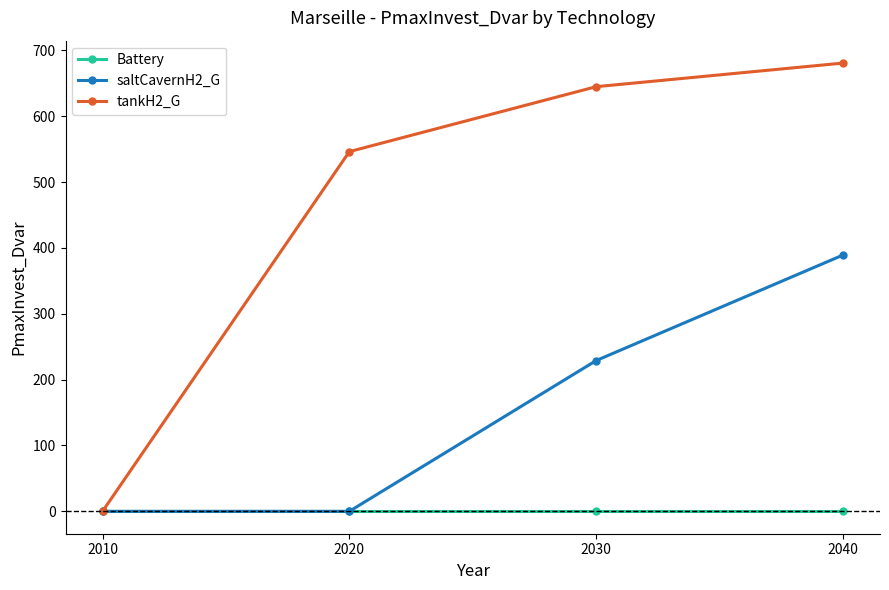

The value of tankH2_G at 2010 is 0.0. True or false?

True